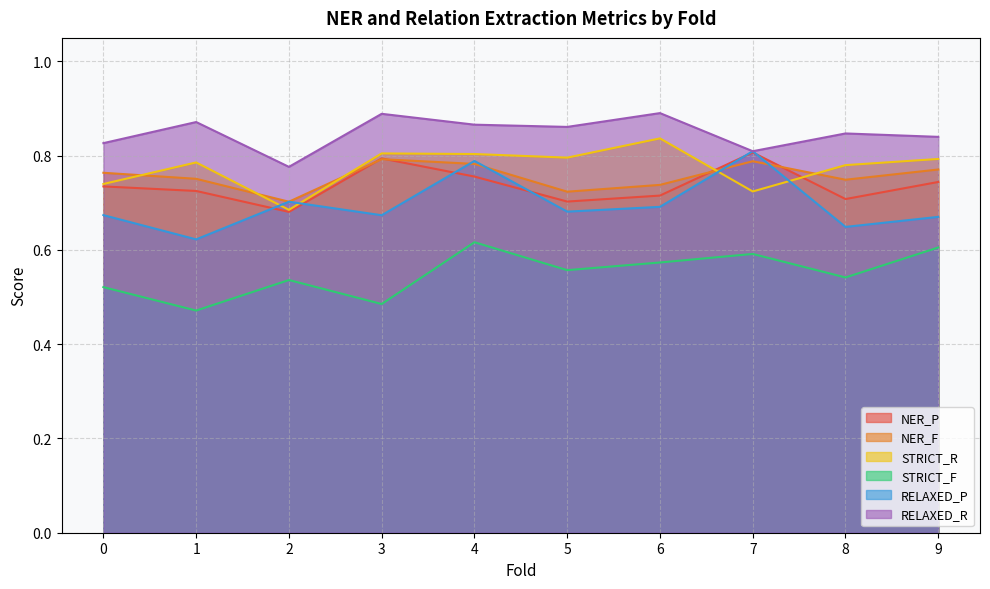

What is the sum of all STRICT_F values?

5.5